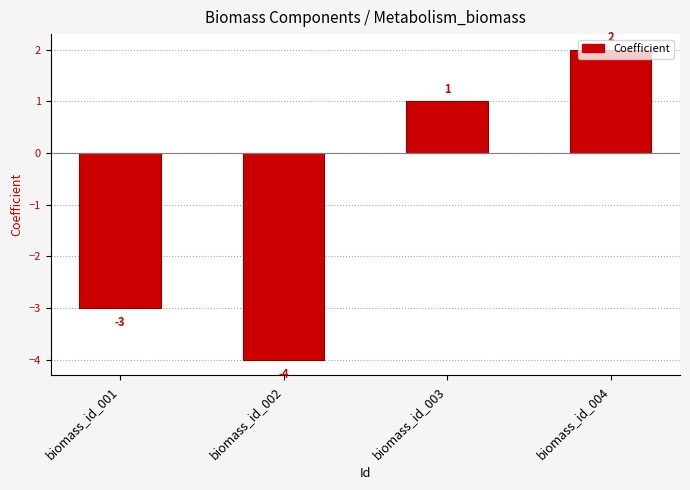

Rank the categories by value from lowest to highest.

biomass_id_002, biomass_id_001, biomass_id_003, biomass_id_004